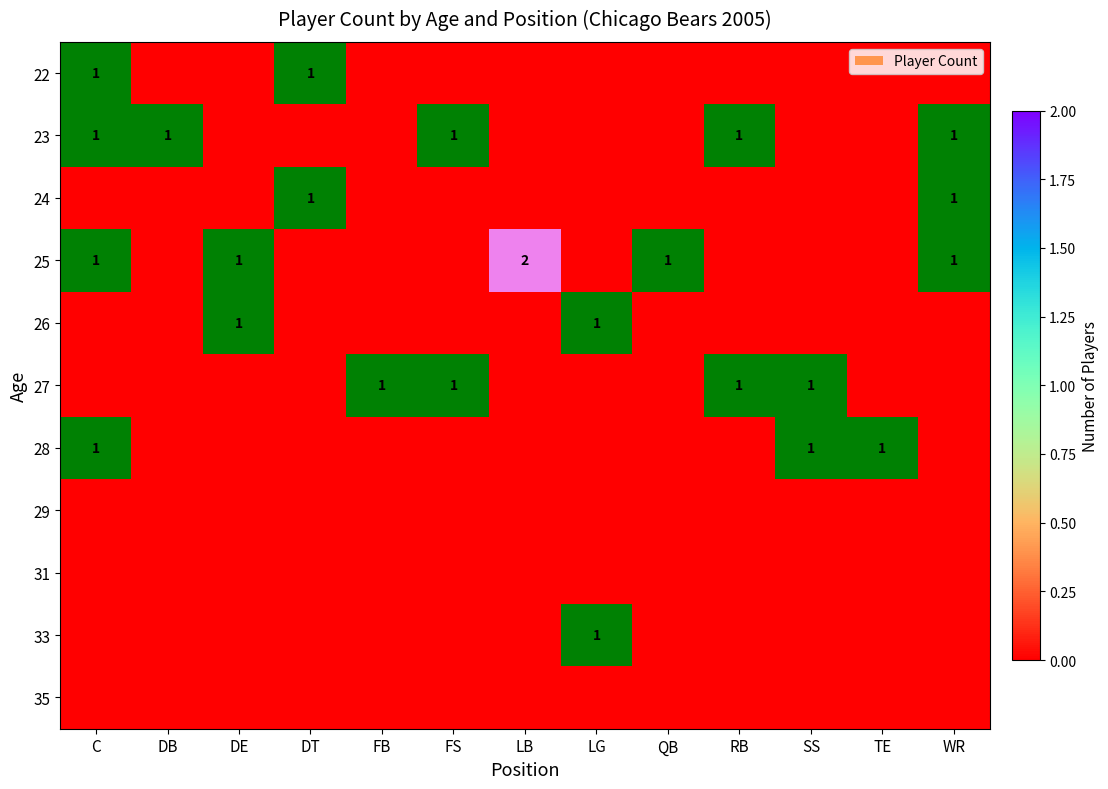

Which label corresponds to the largest value in the chart?

LB